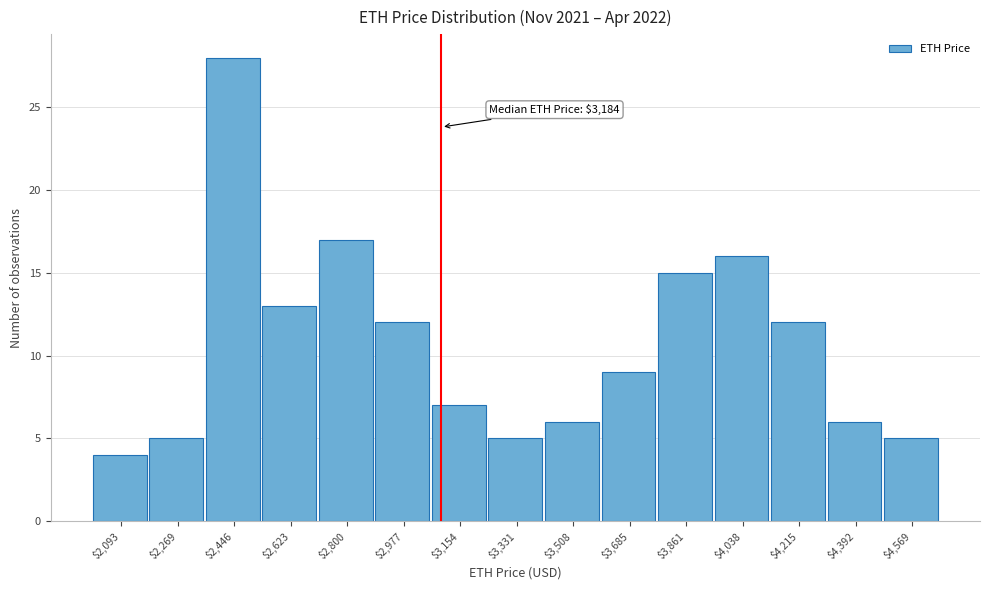

Reading right to left, transcribe all the data shown in this chart.

5	6	12	16	15	9	6	5	7	12	17	13	28	5	4